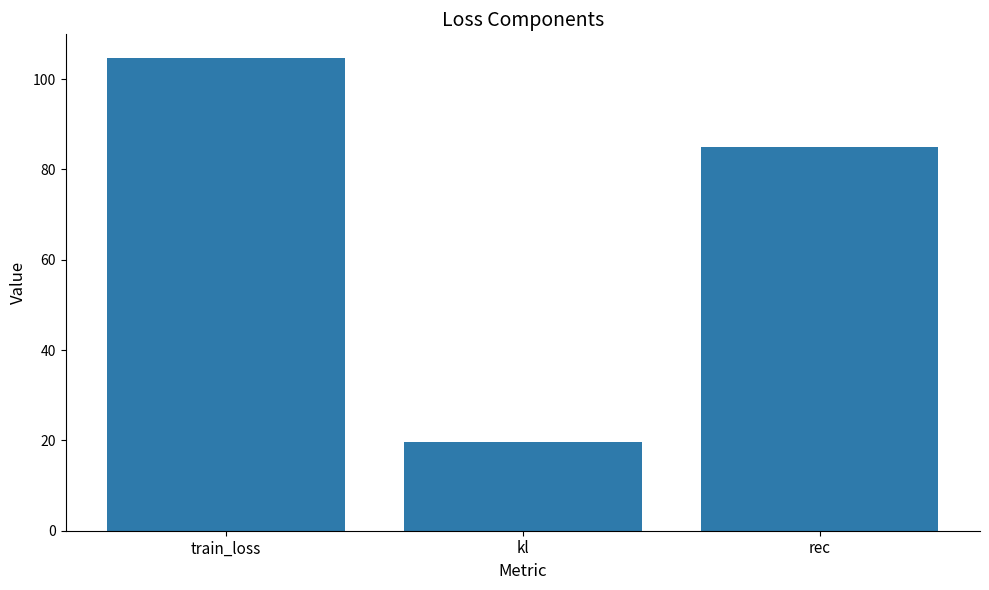

Where does the data first go above 85?

train_loss